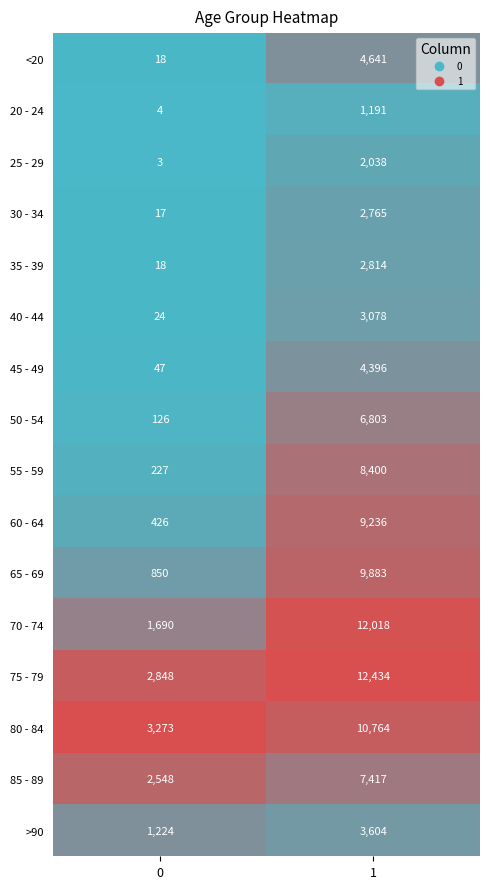

Which series has the largest range (max minus min)?

70 - 74